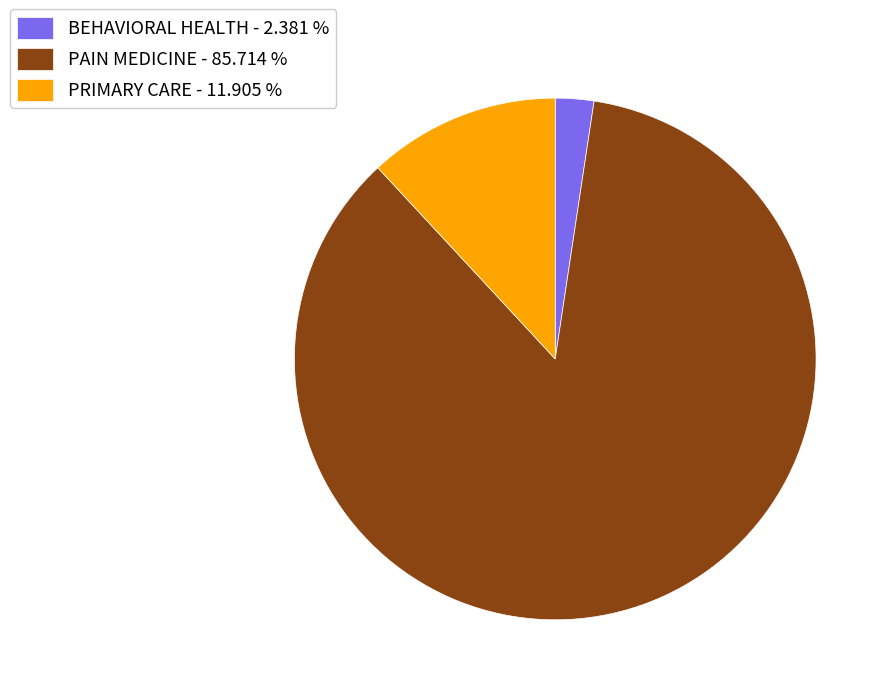

How many segments does this pie chart have?

3